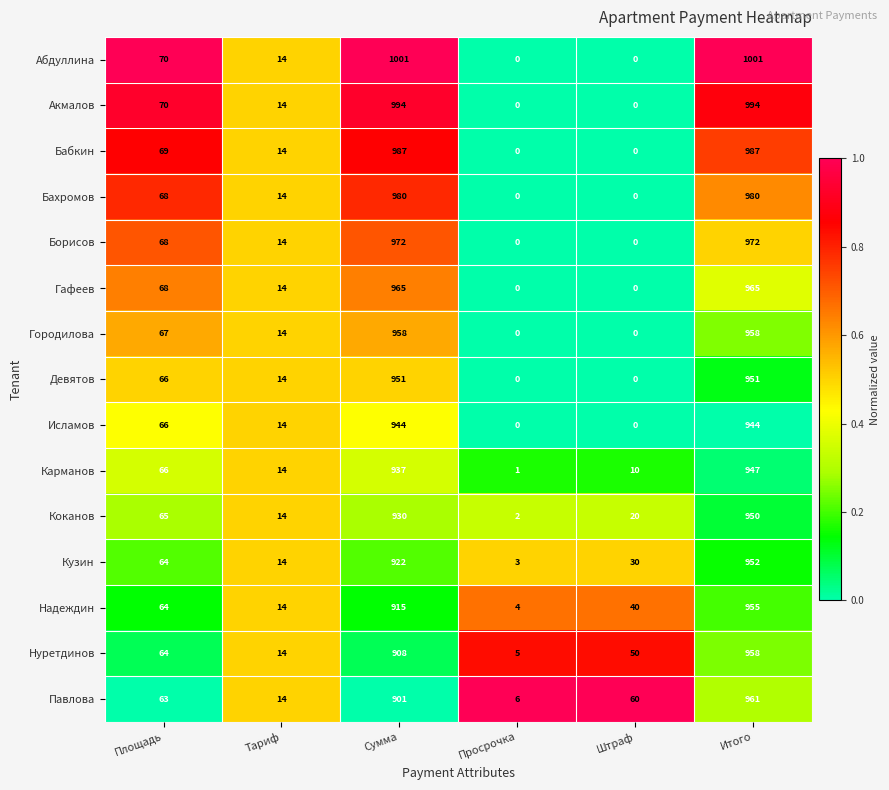

The Исламов series shows 66 at Площадь. True or false?

True